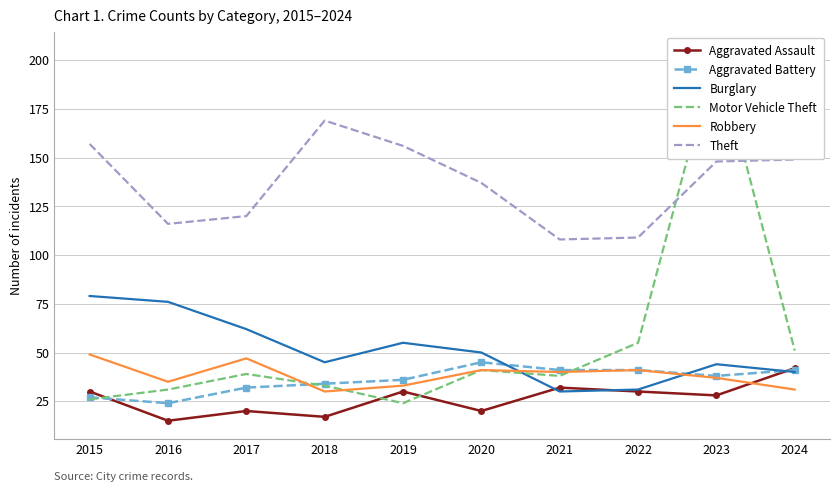

Read the Aggravated Assault value at 2017.

20